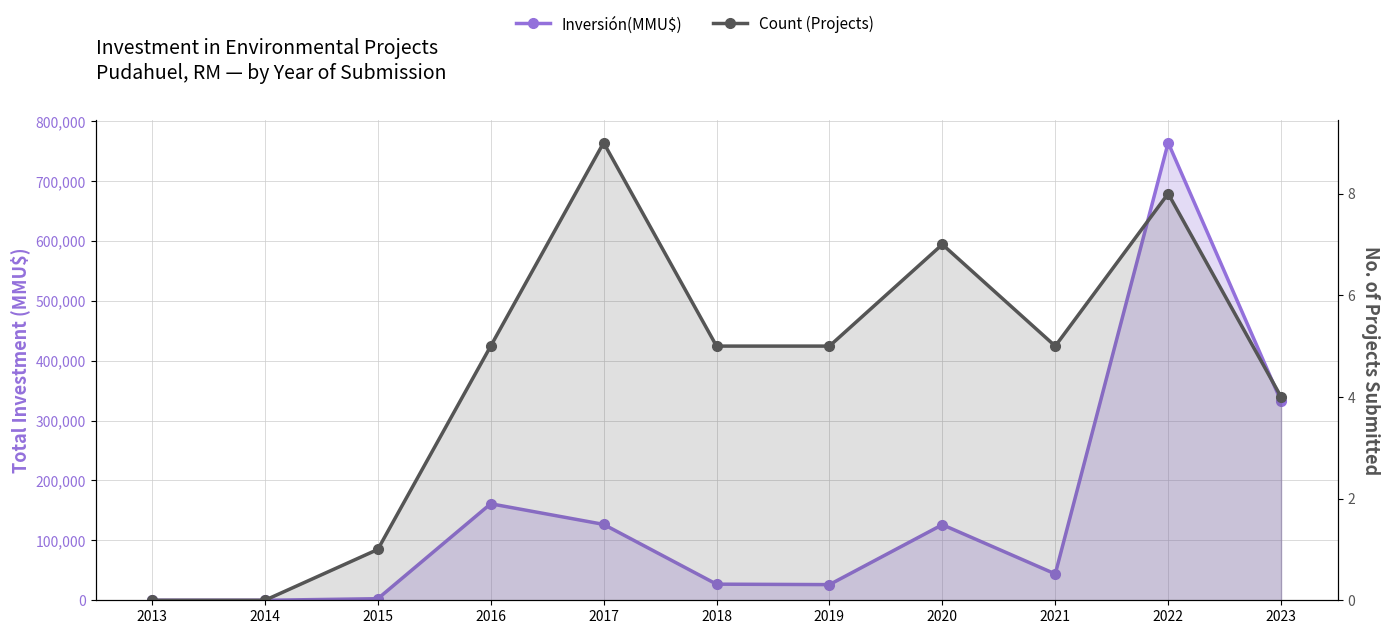

Where is the first local maximum for Inversión(MMU$)?

2016